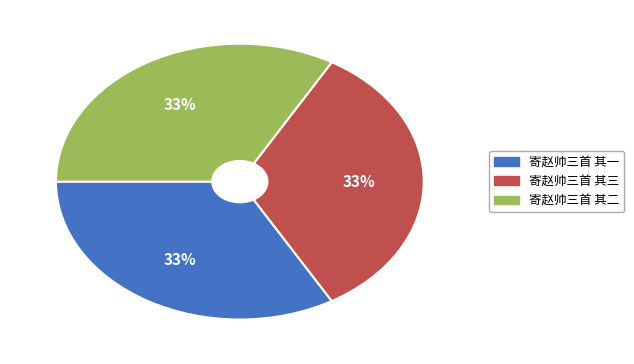

What percentage is the 寄赵帅三首 其二 slice, to the nearest percent?

33%